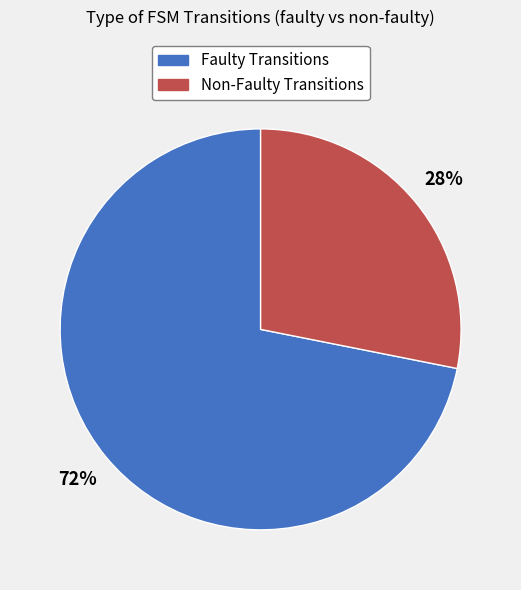

Is there any slice that represents more than half of the pie?

Yes